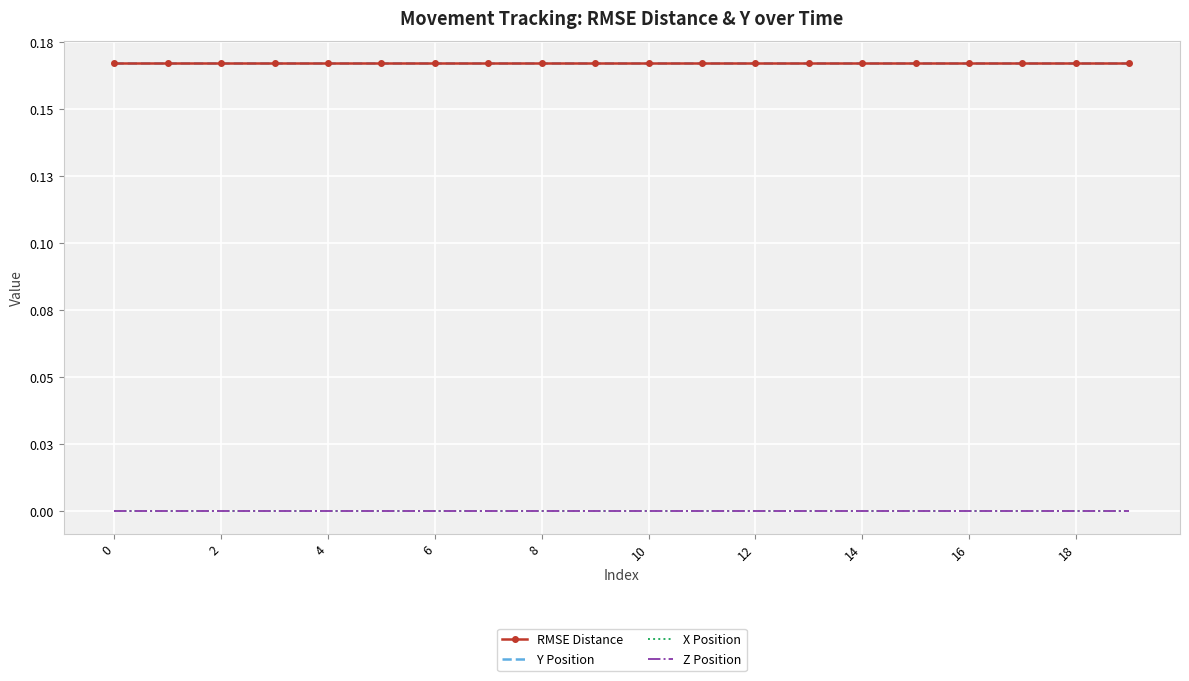

True or false: Z Position and Y Position cross at least once.

False